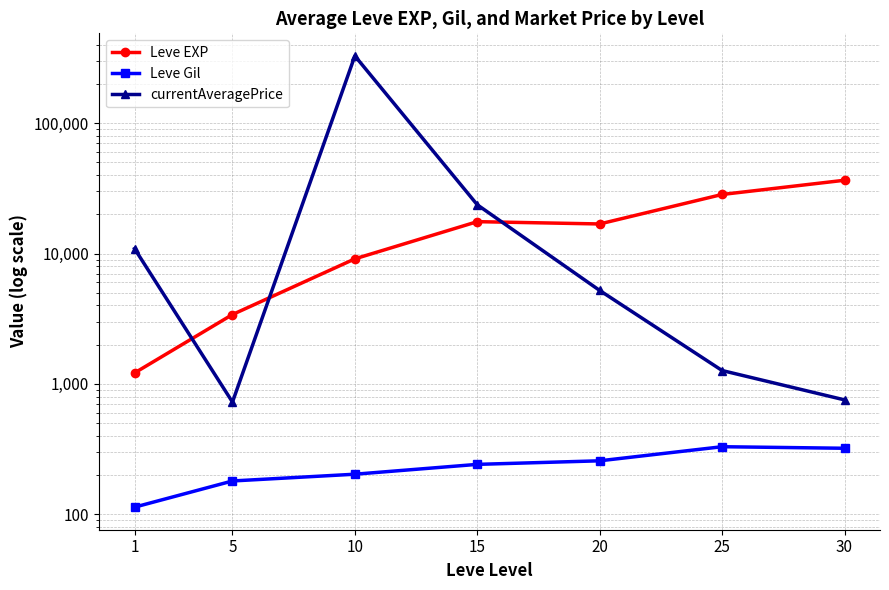

Which series has the widest spread of values?

currentAveragePrice